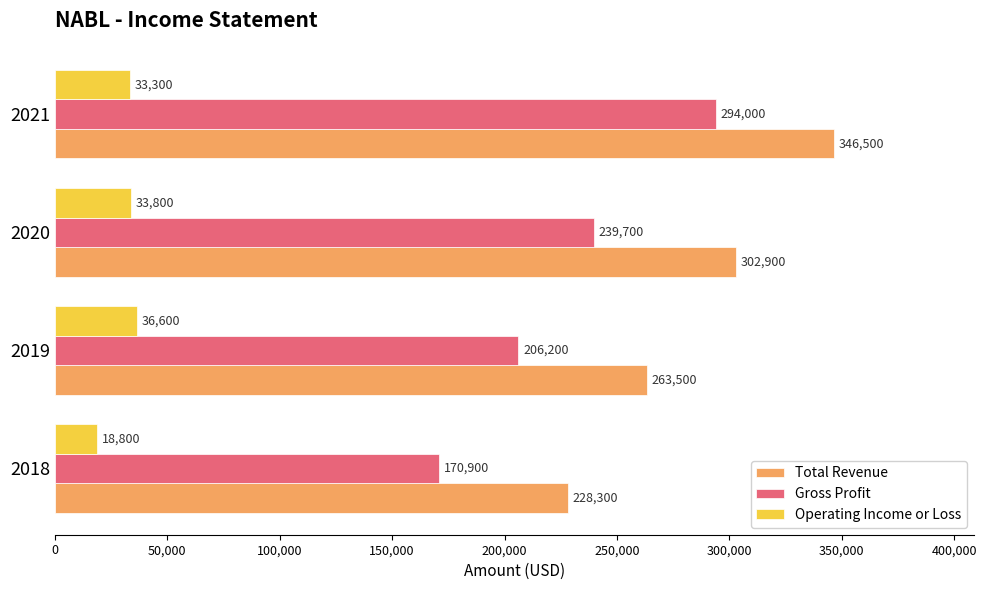

List the series in order of their peak value, lowest first.

Operating Income or Loss, Gross Profit, Total Revenue